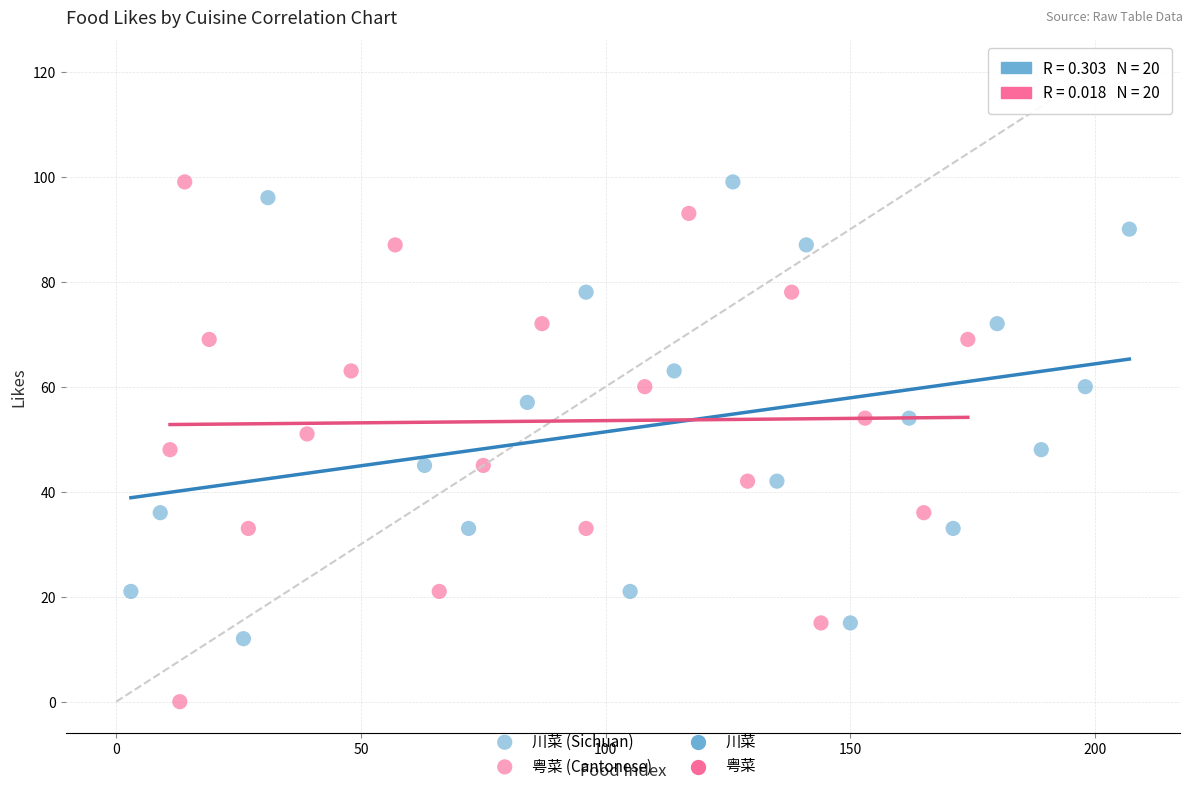

Which series has the largest Y range (max minus min)?

粤菜 (Cantonese)